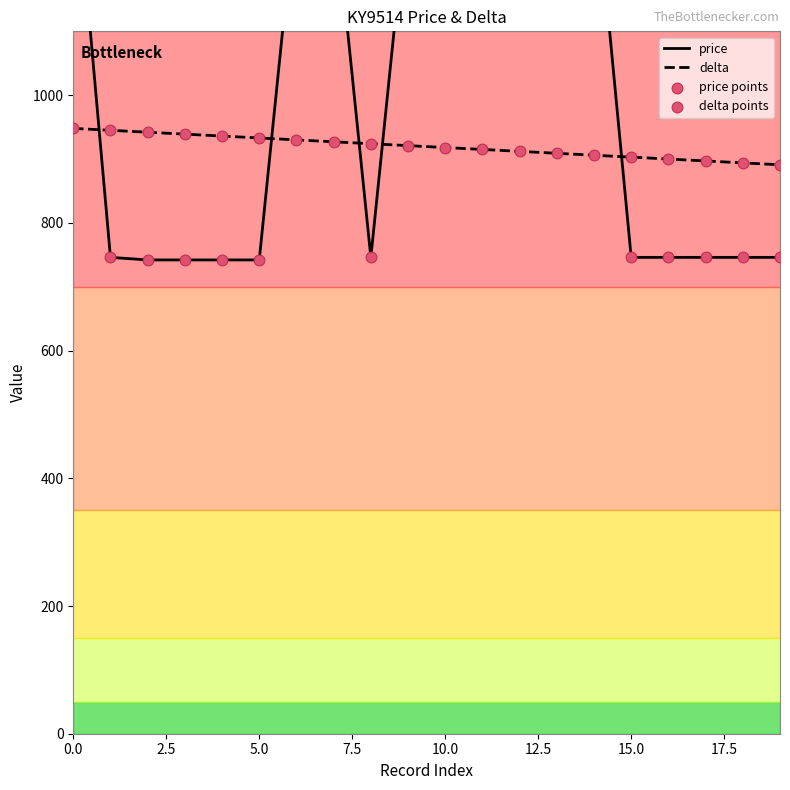

Which series contains the highest Y value?

price